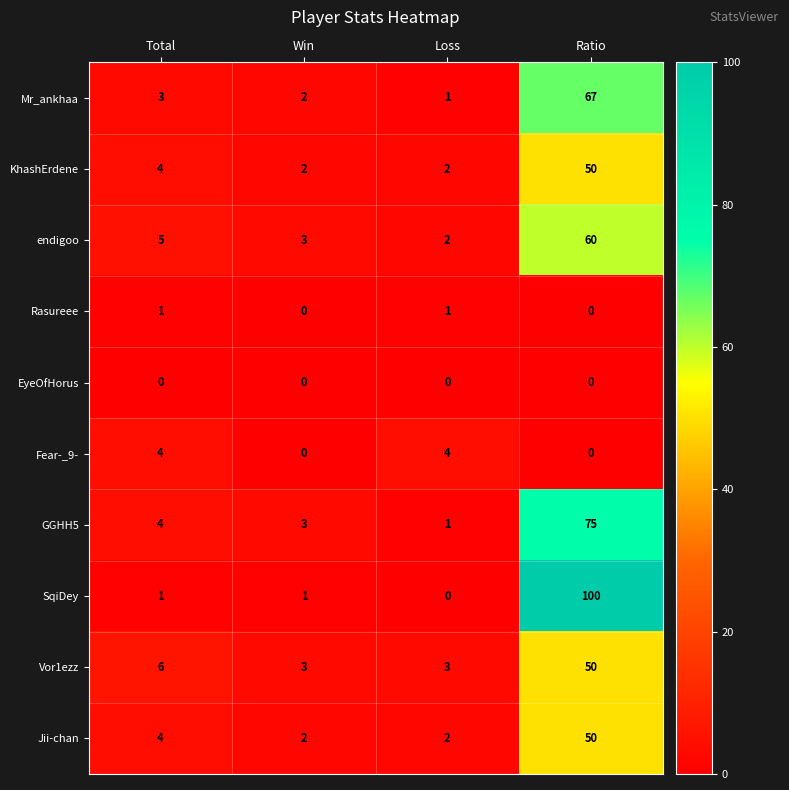

How many data points does each series have?

4